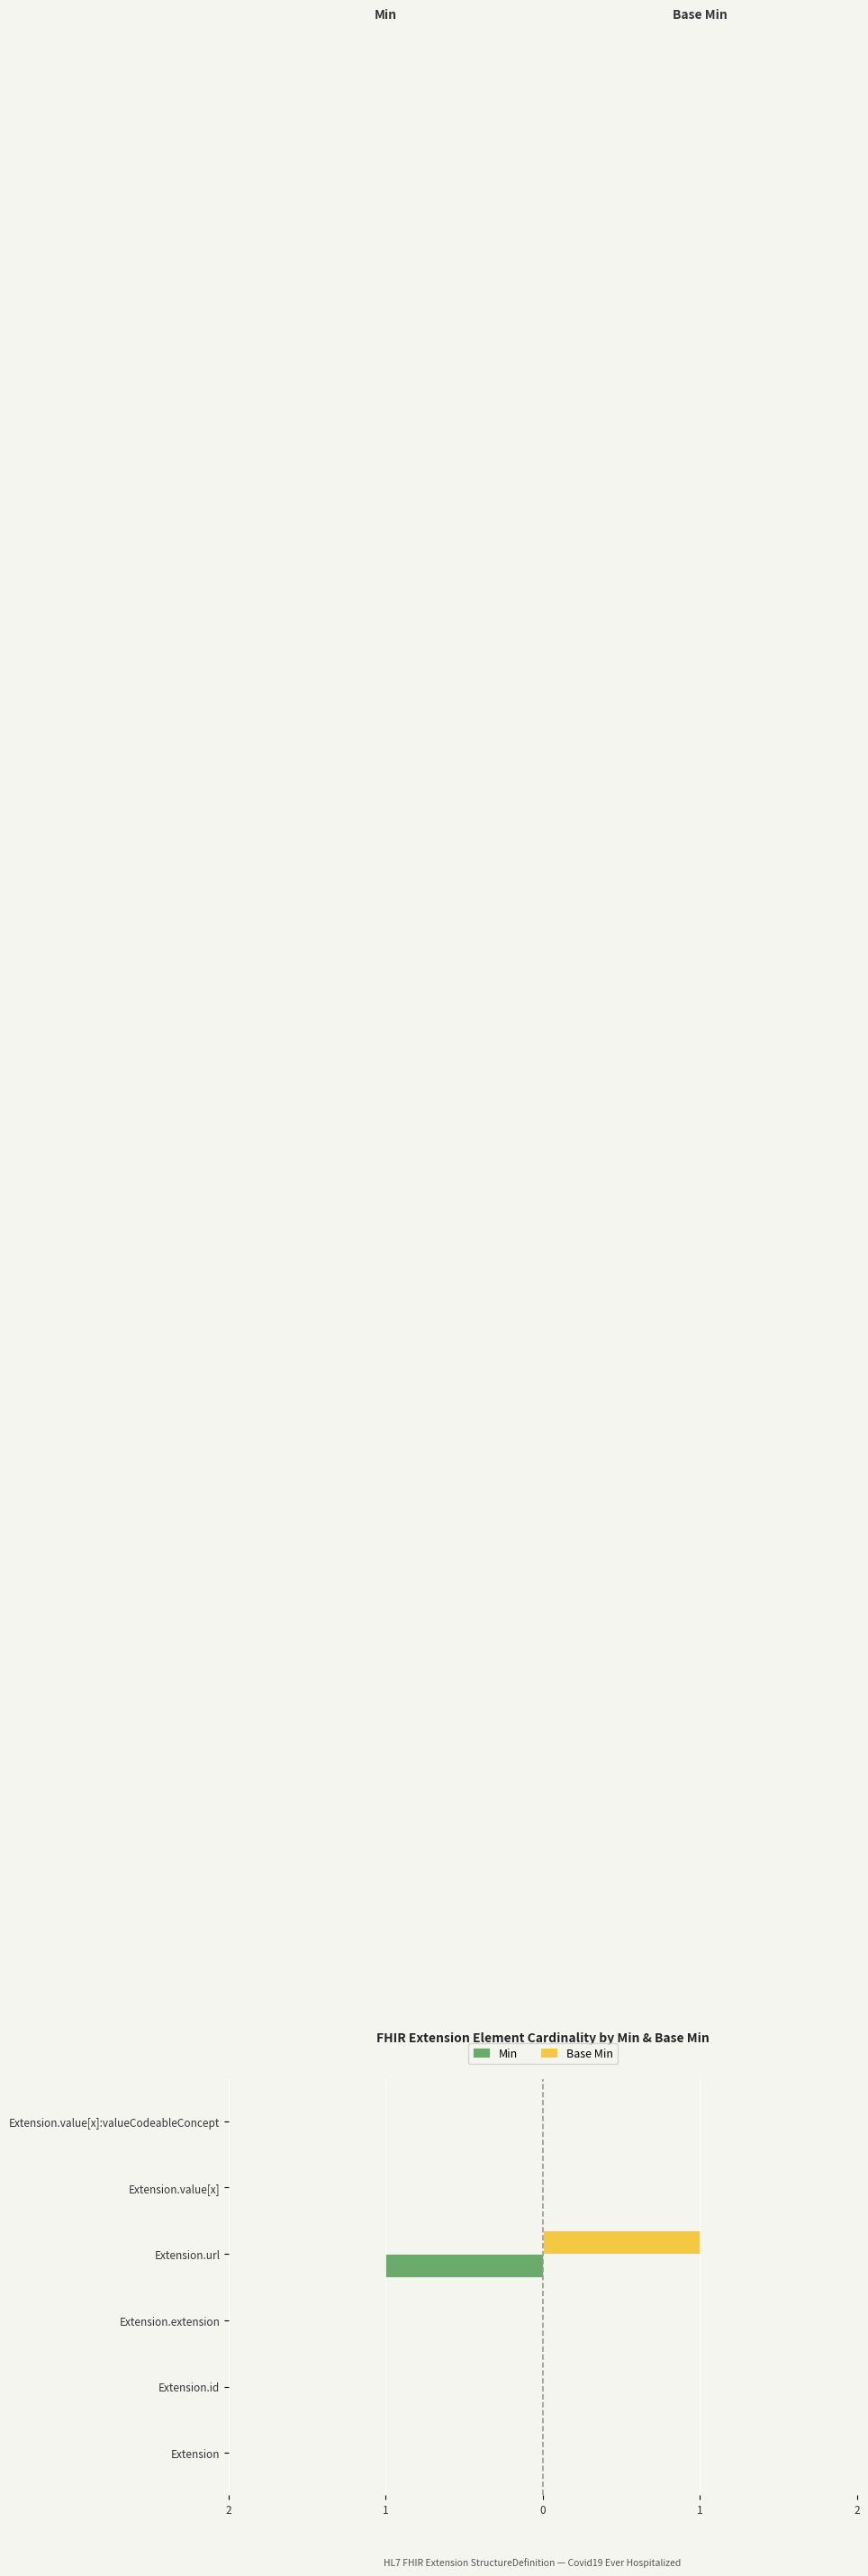

What is the maximum value shown in the chart?

1